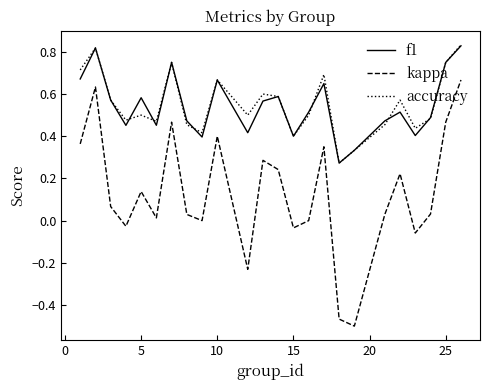

Which series has the widest spread of values?

kappa